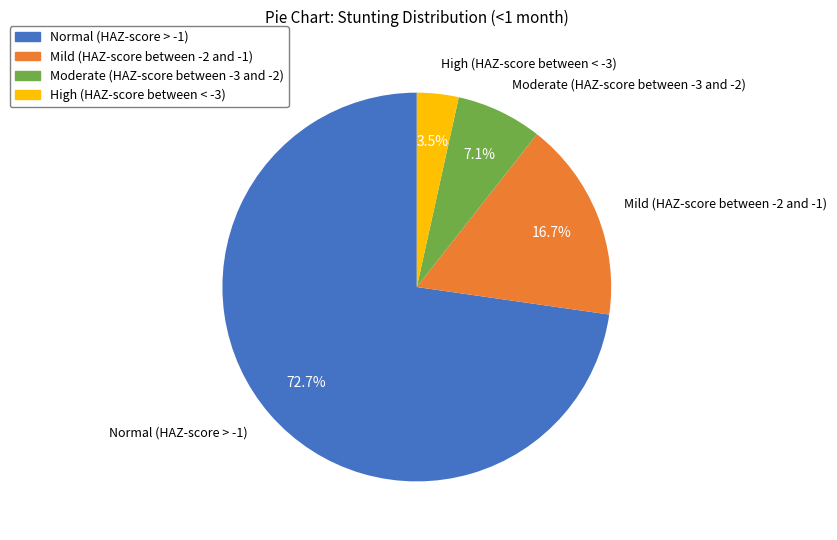

Does Moderate (HAZ-score between -3 and -2) represent more than half of the total?

No